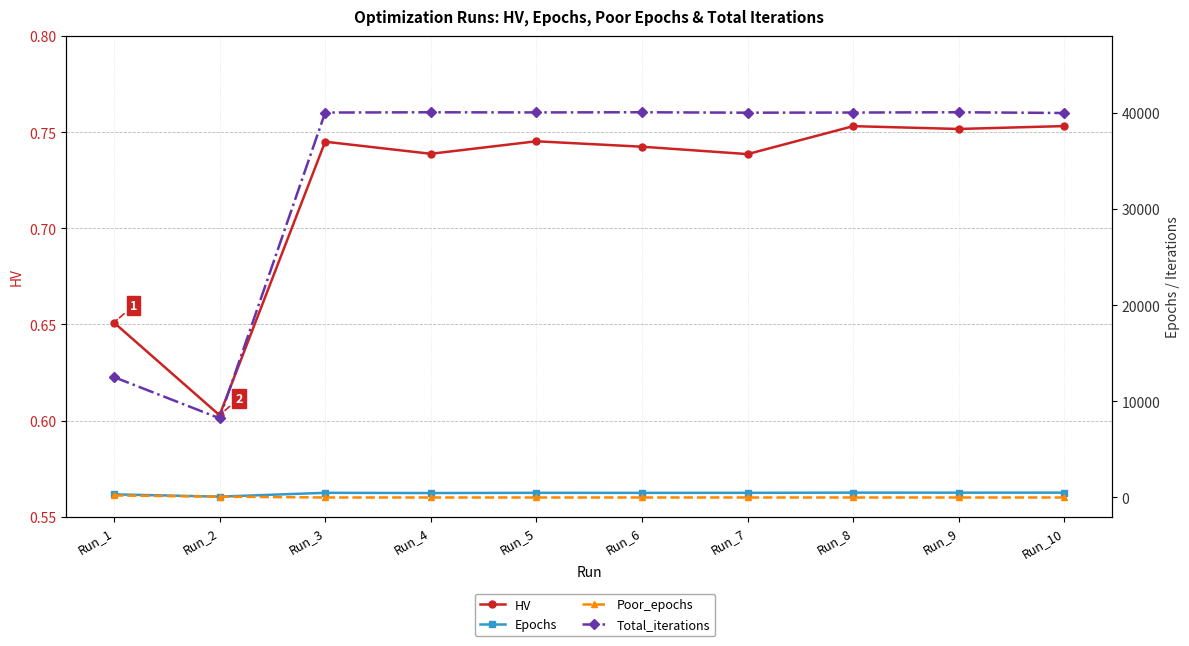

At which category is the sum across all series the highest?

Run_9